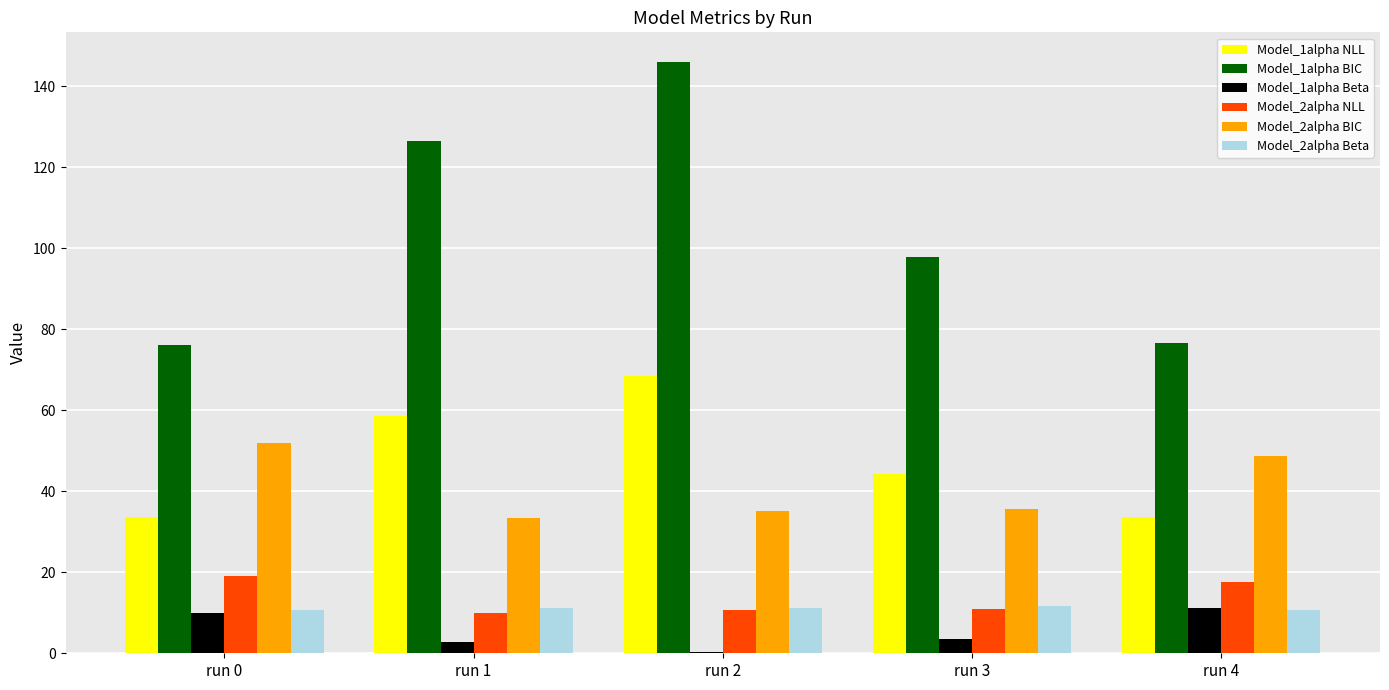

Where does the Model_1alpha BIC series first go above 97?

run 1